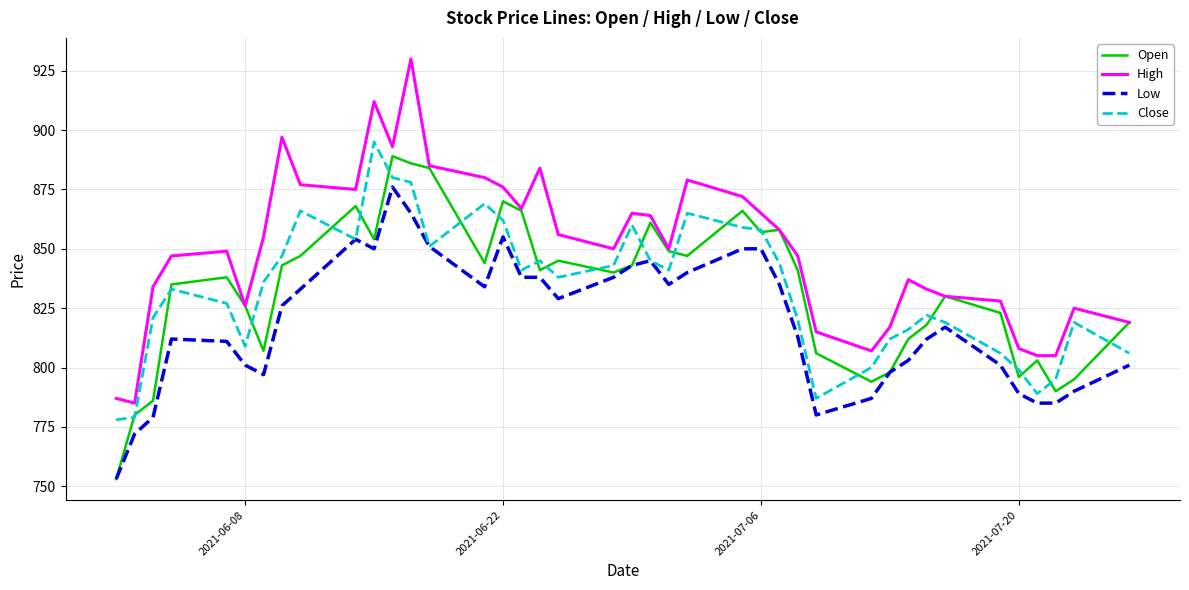

Which series has the largest range (max minus min)?

High